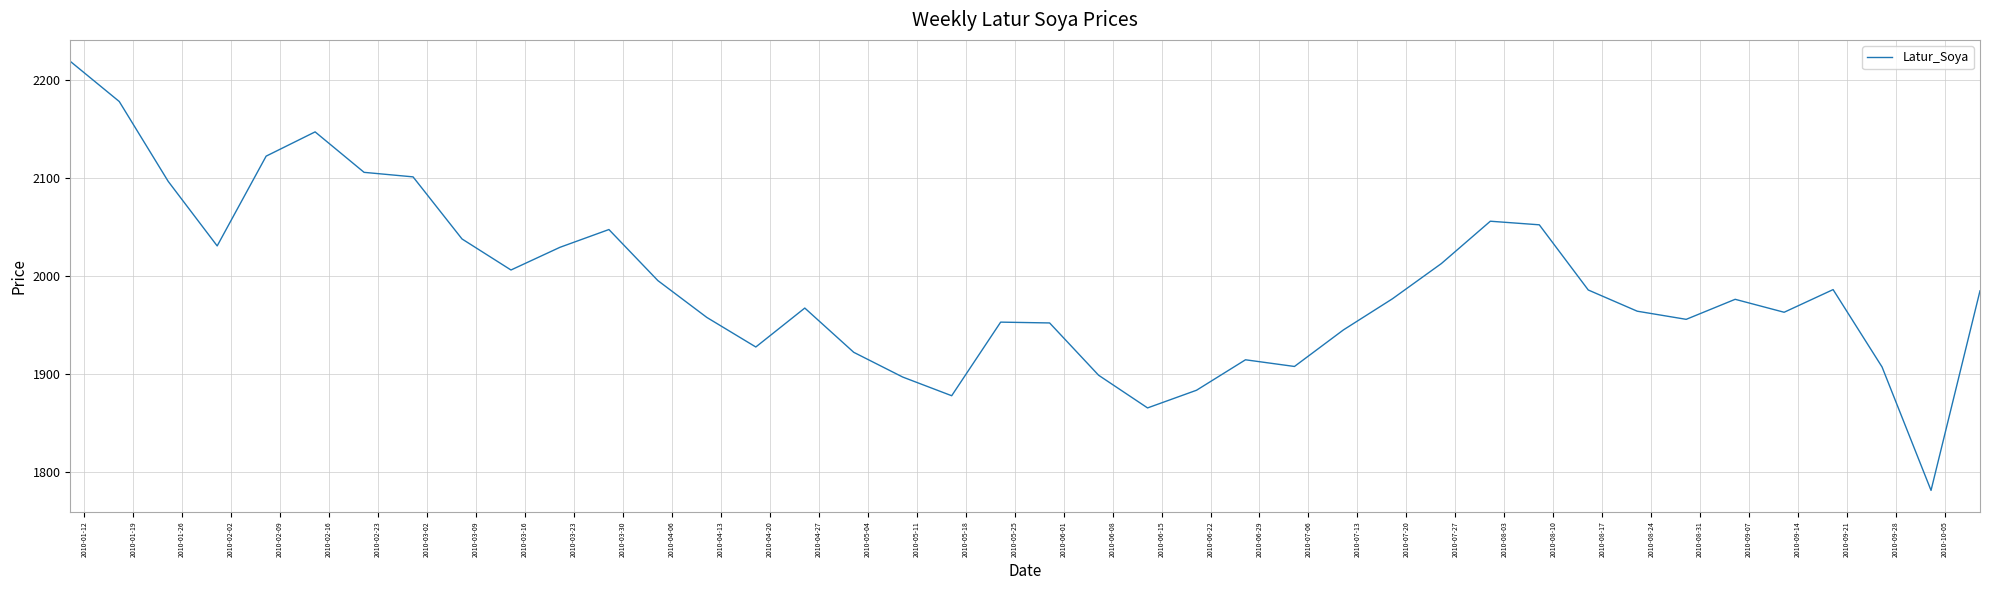

What is the maximum value shown in the chart?

2219.4